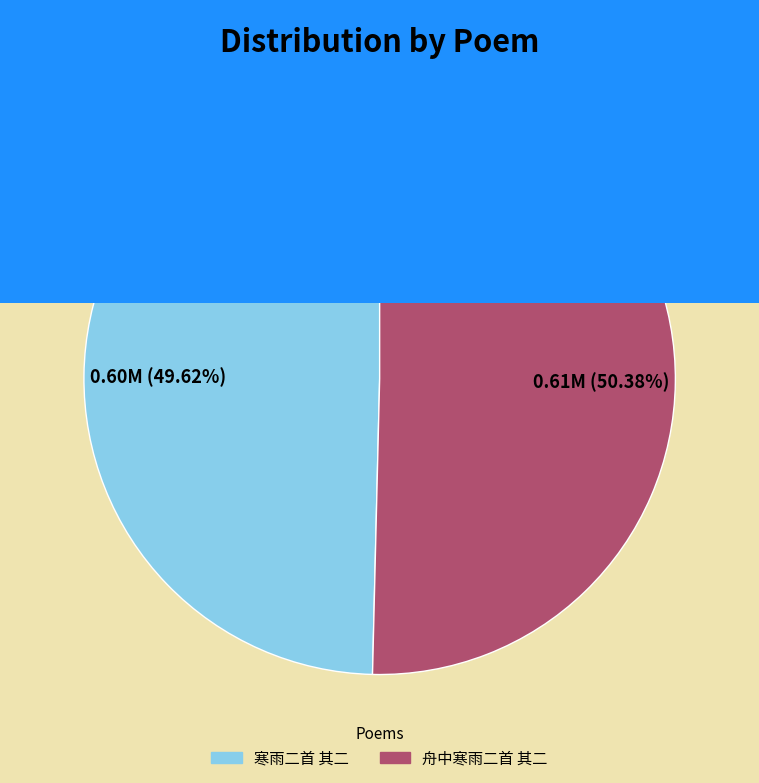

Rank the categories by value from lowest to highest.

寒雨二首 其二, 舟中寒雨二首 其二